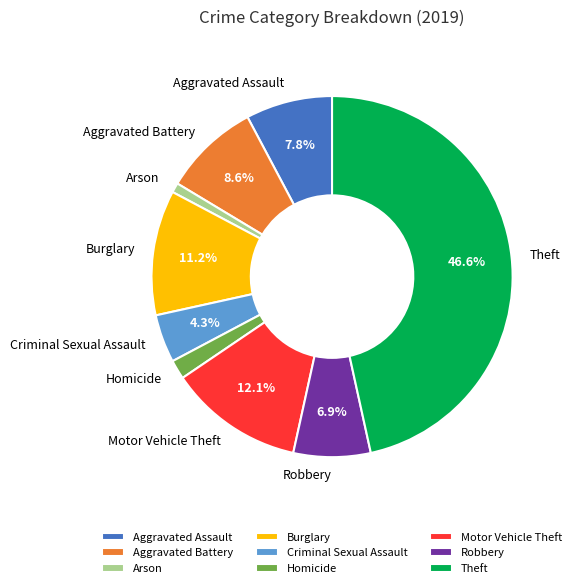

How much of the chart is everything except Aggravated Battery?

91.4%